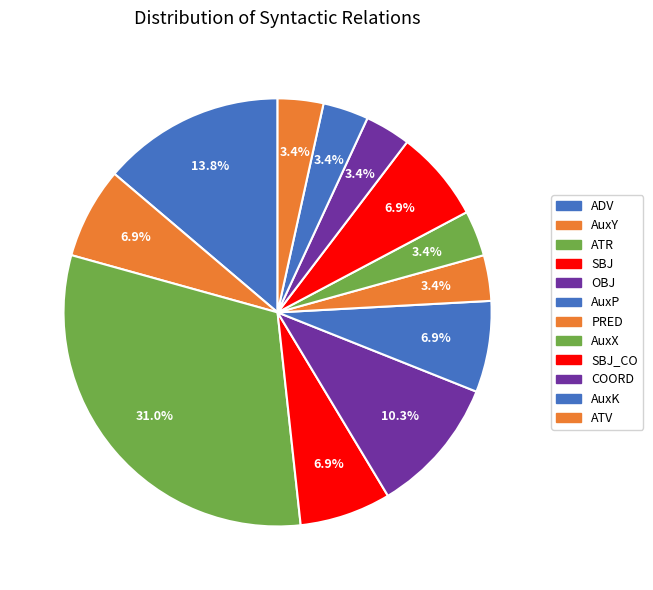

What percentage is the AuxY slice, to the nearest percent?

7%